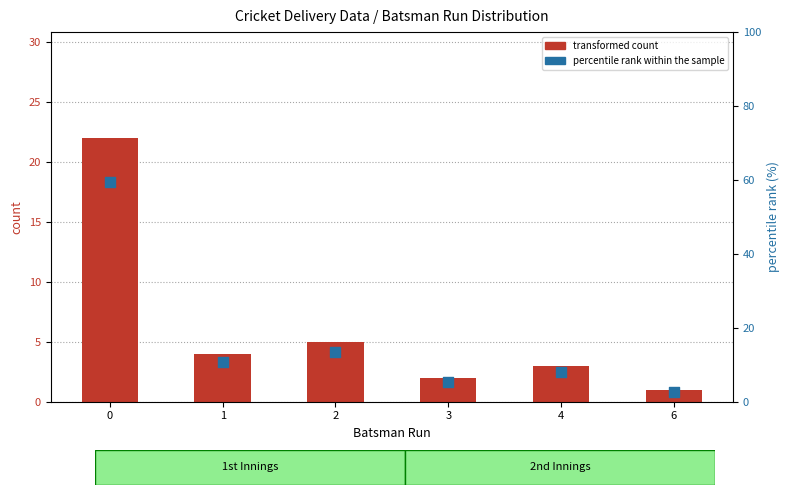

What are all the series names shown in the legend?

transformed count, percentile rank within the sample